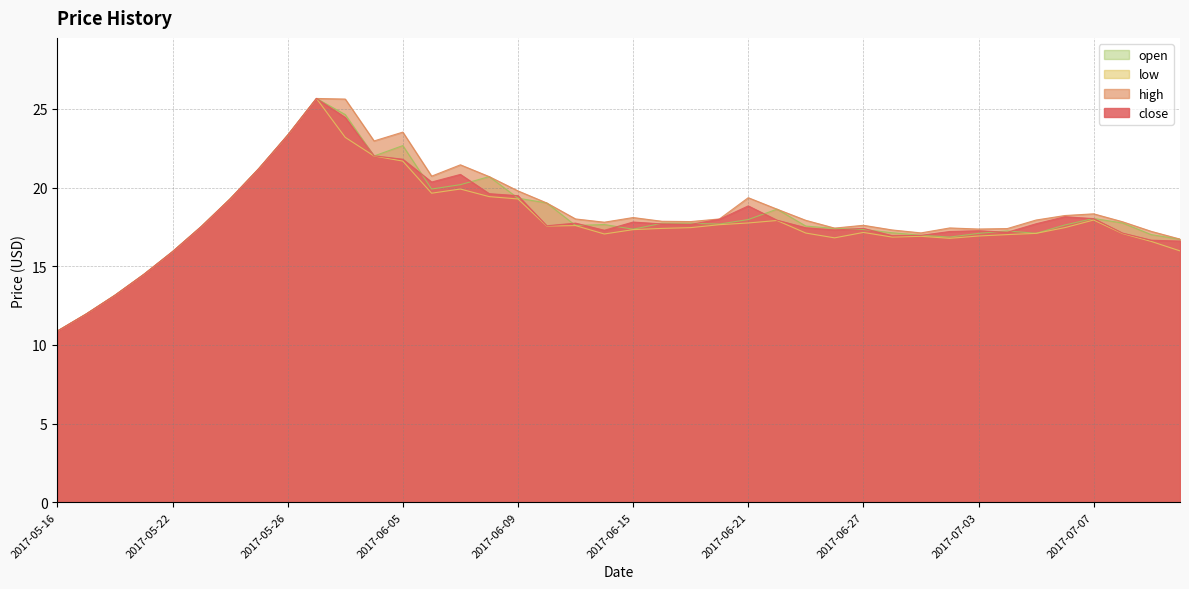

At 2017-06-21, list the series in order from largest to smallest.

high, close, open, low